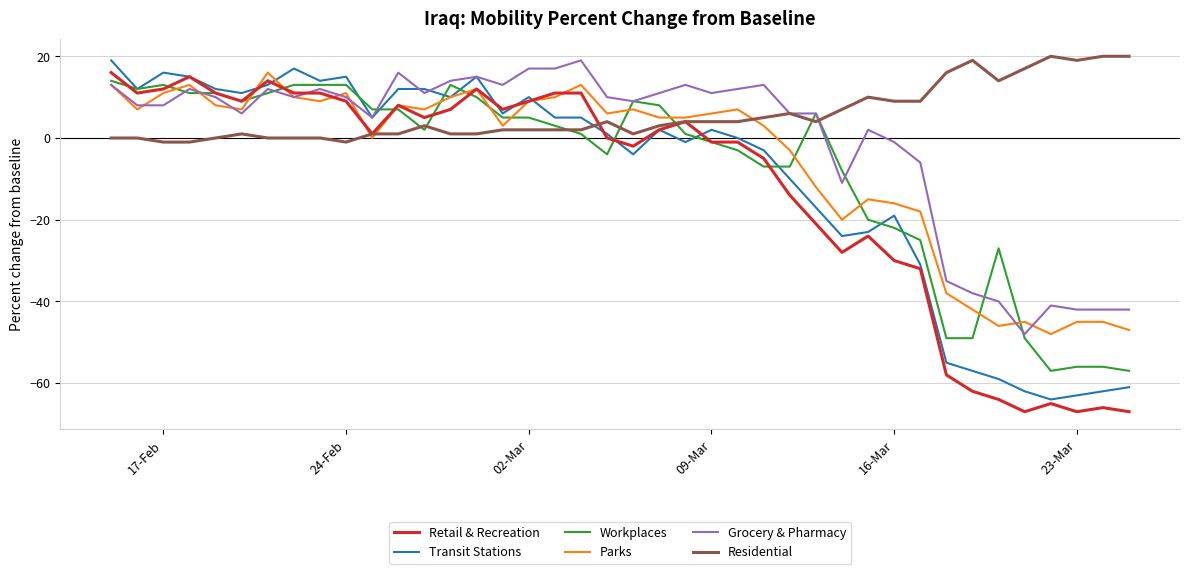

After their last crossing, which series has the higher values: Residential or Parks?

Residential